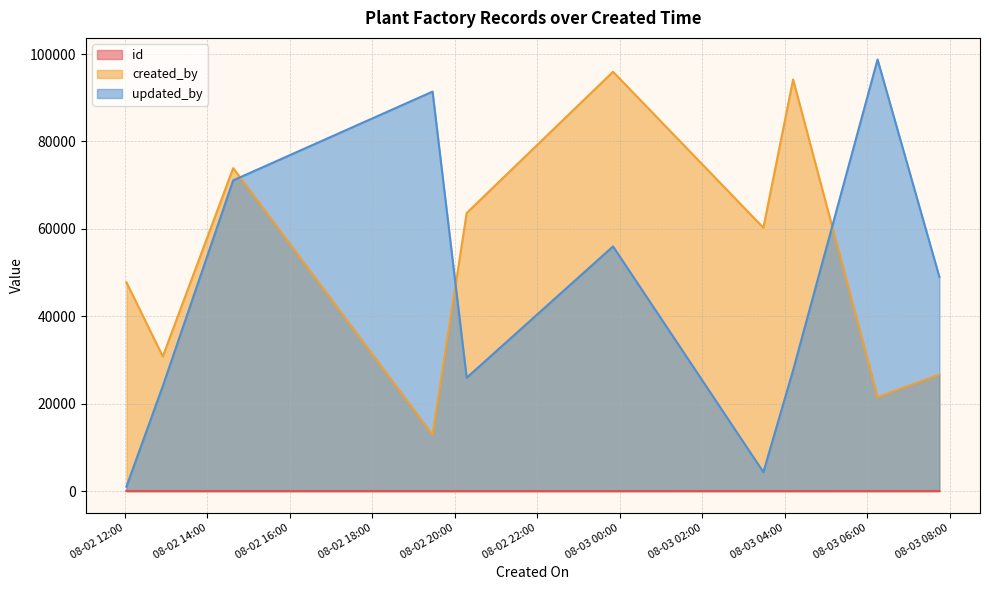

How many lines are shown in the chart?

3